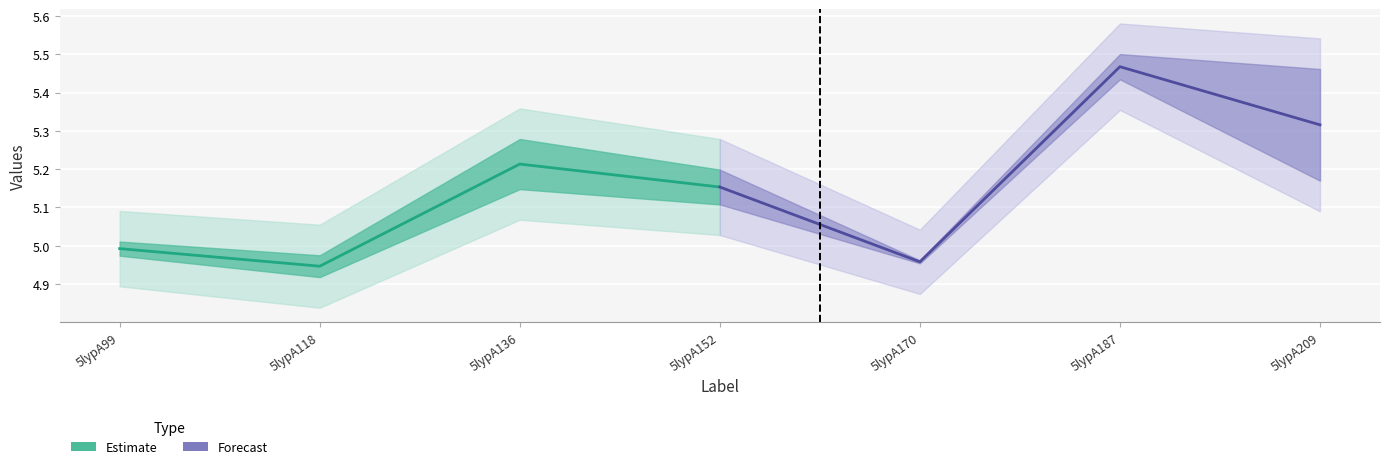

What is the value of the Forecast point at the 2nd from the left?

5.0